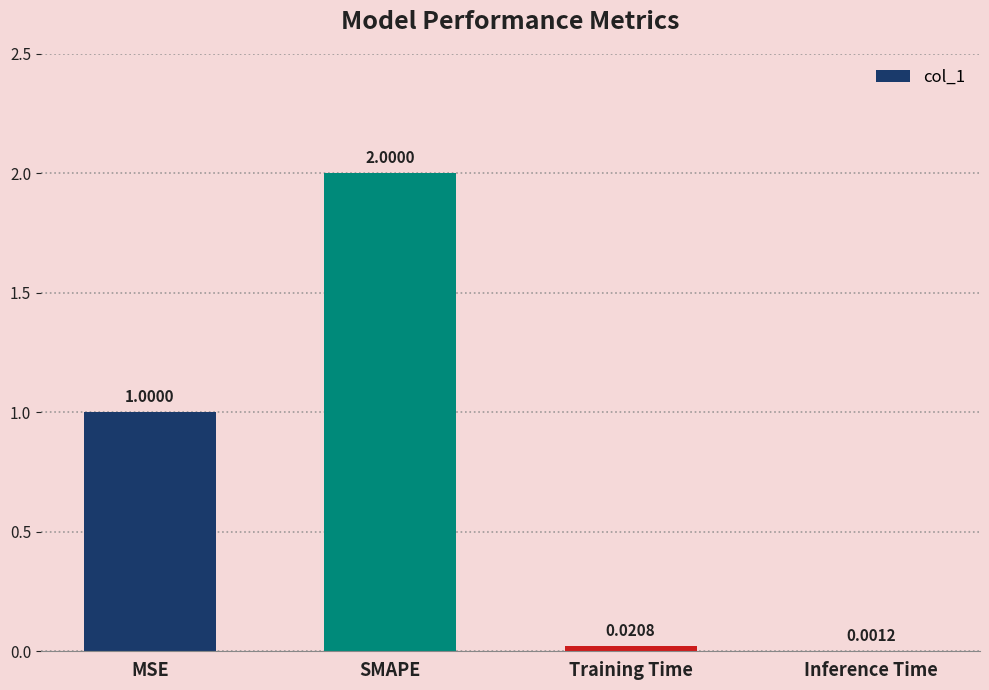

How many data points does each series have?

4